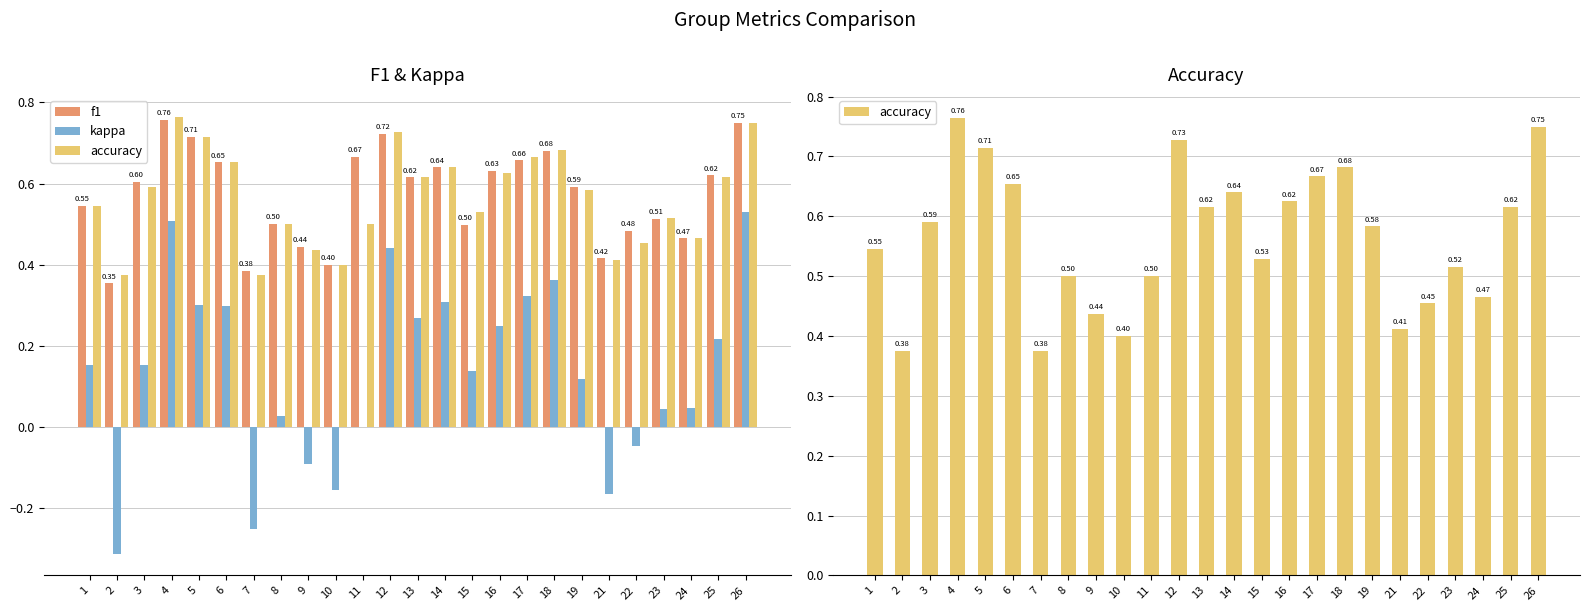

What is the difference between the highest and lowest values at 5?

0.4